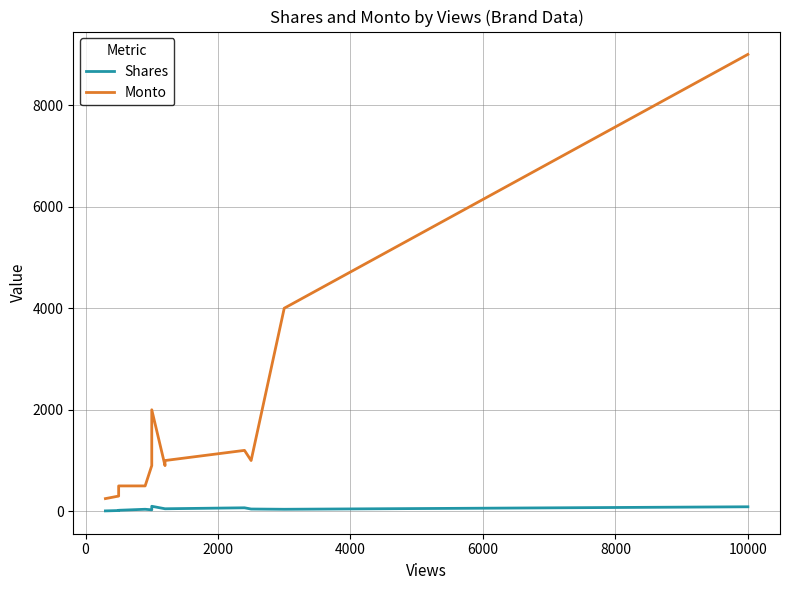

How many lines are shown in the chart?

2